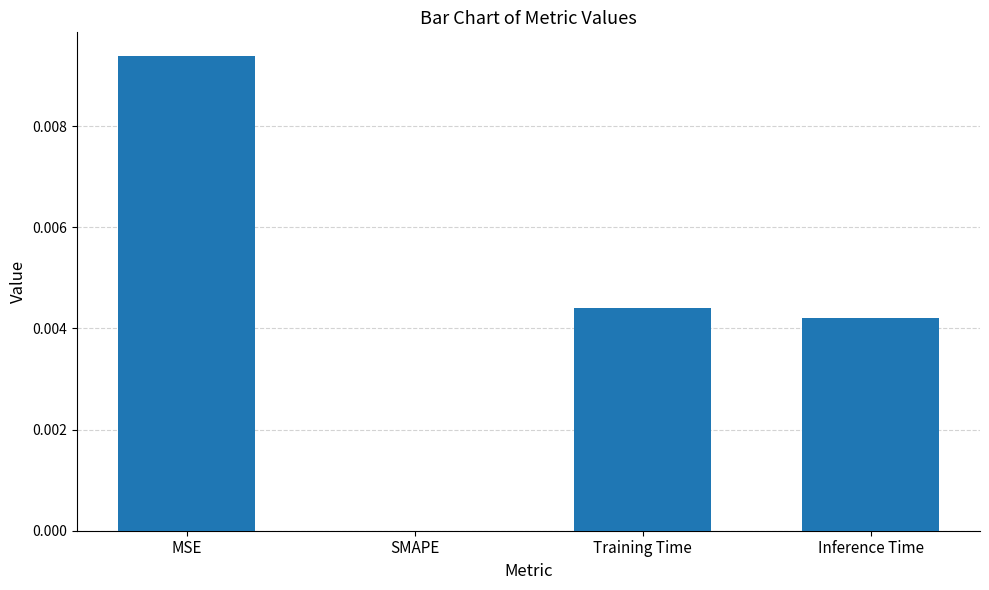

Which label corresponds to the largest value in the chart?

MSE